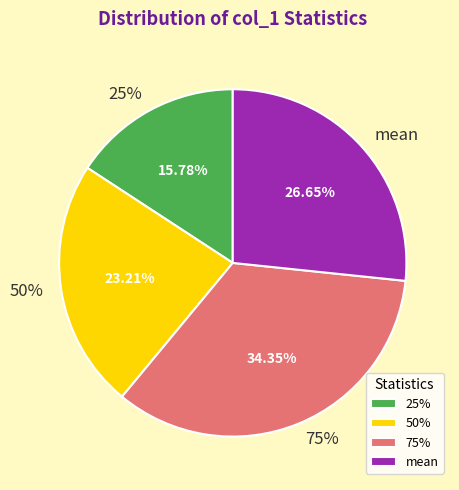

How many segments does this pie chart have?

4